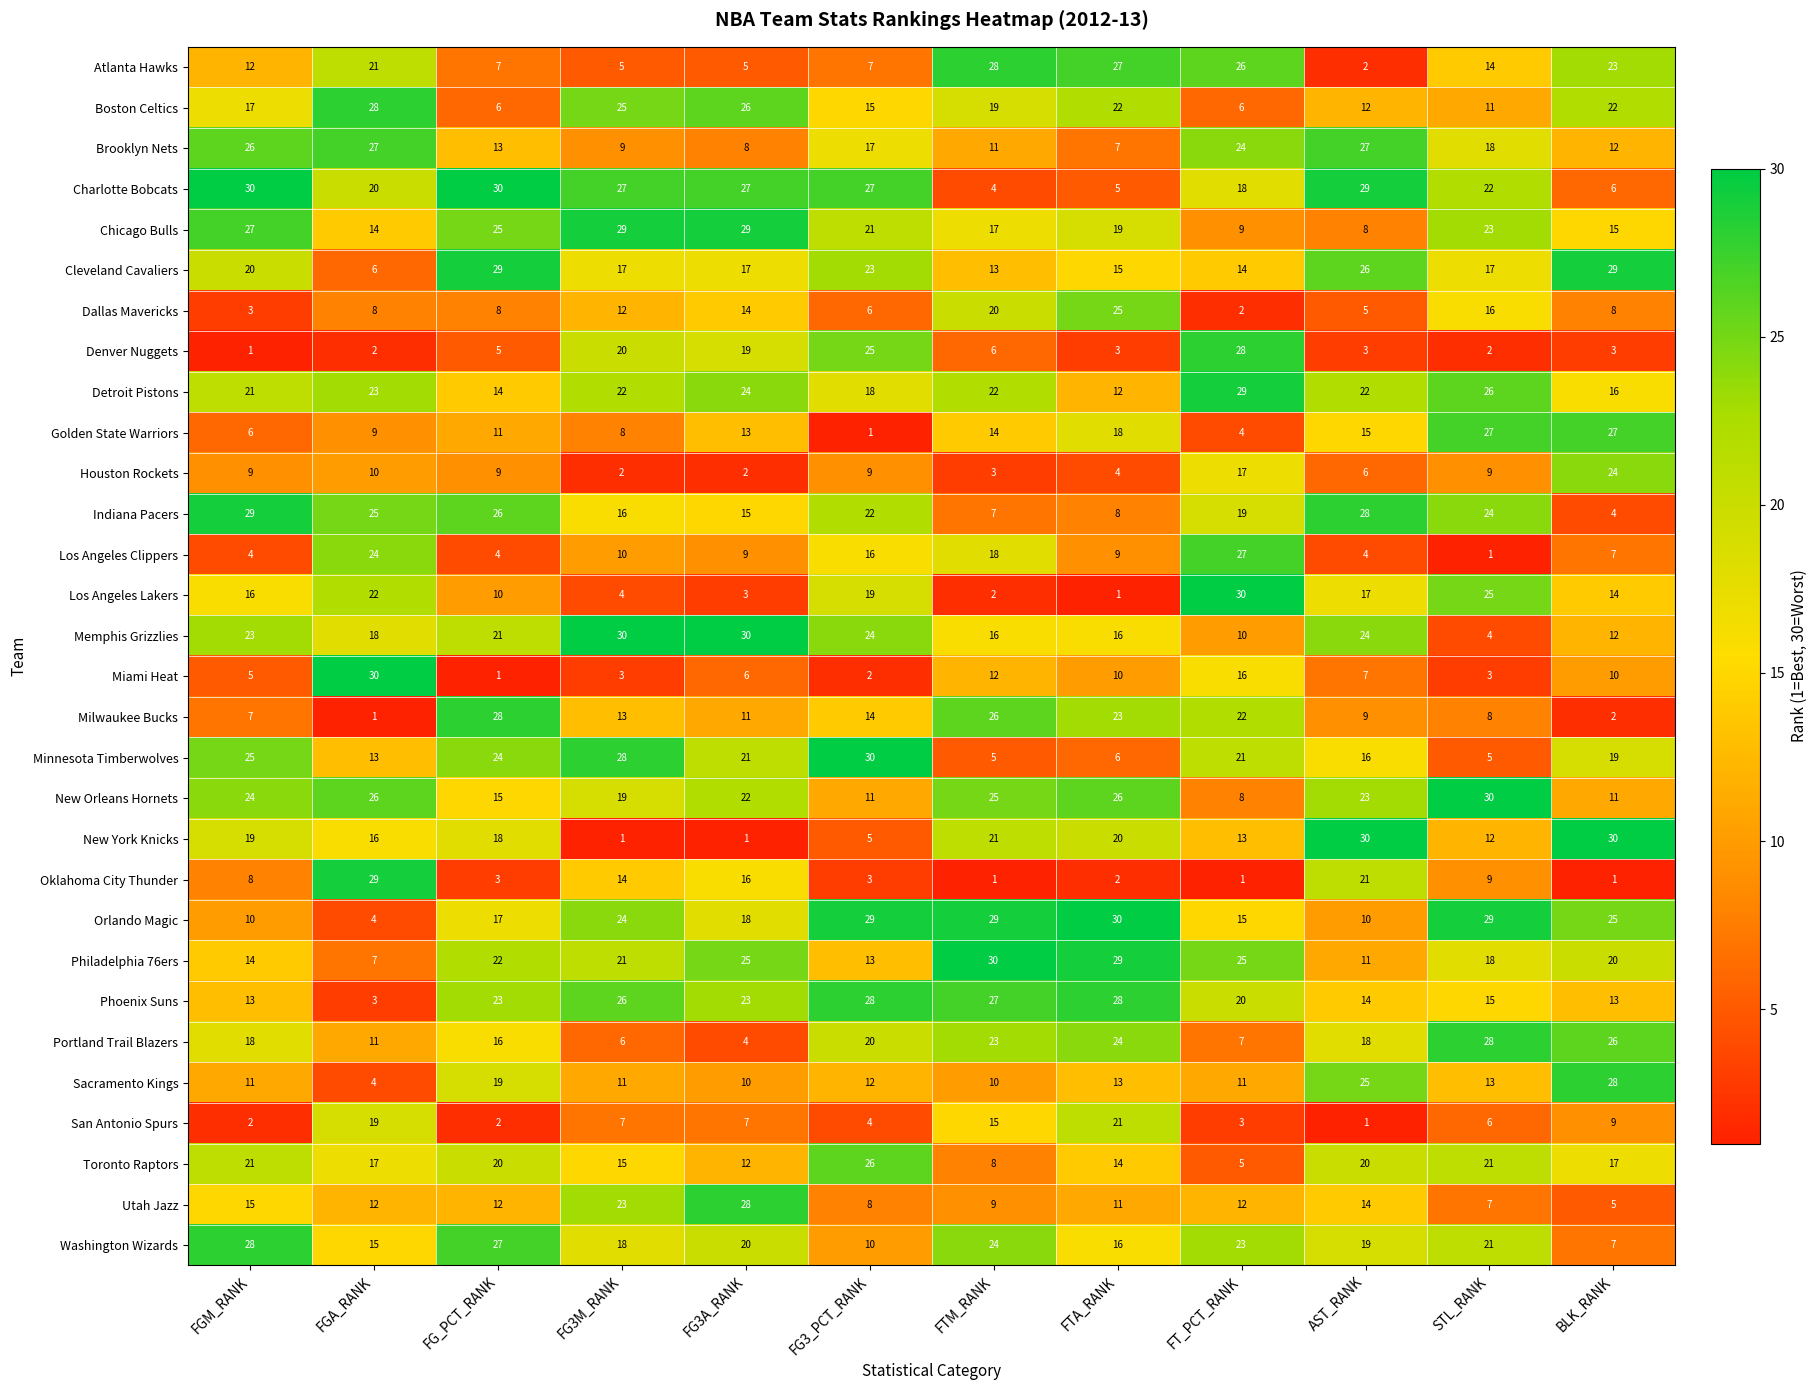

What is the difference between the highest and lowest values at FGM_RANK?

29